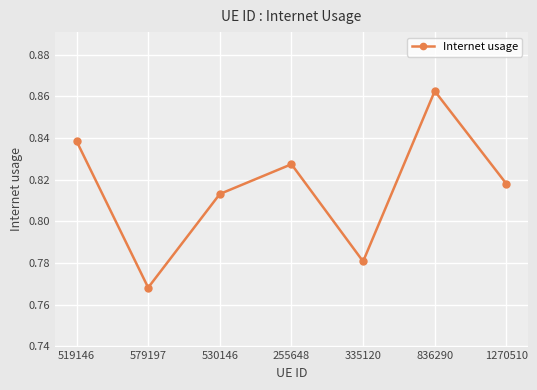

Is it true that the value at 255648 is 1.1?

False